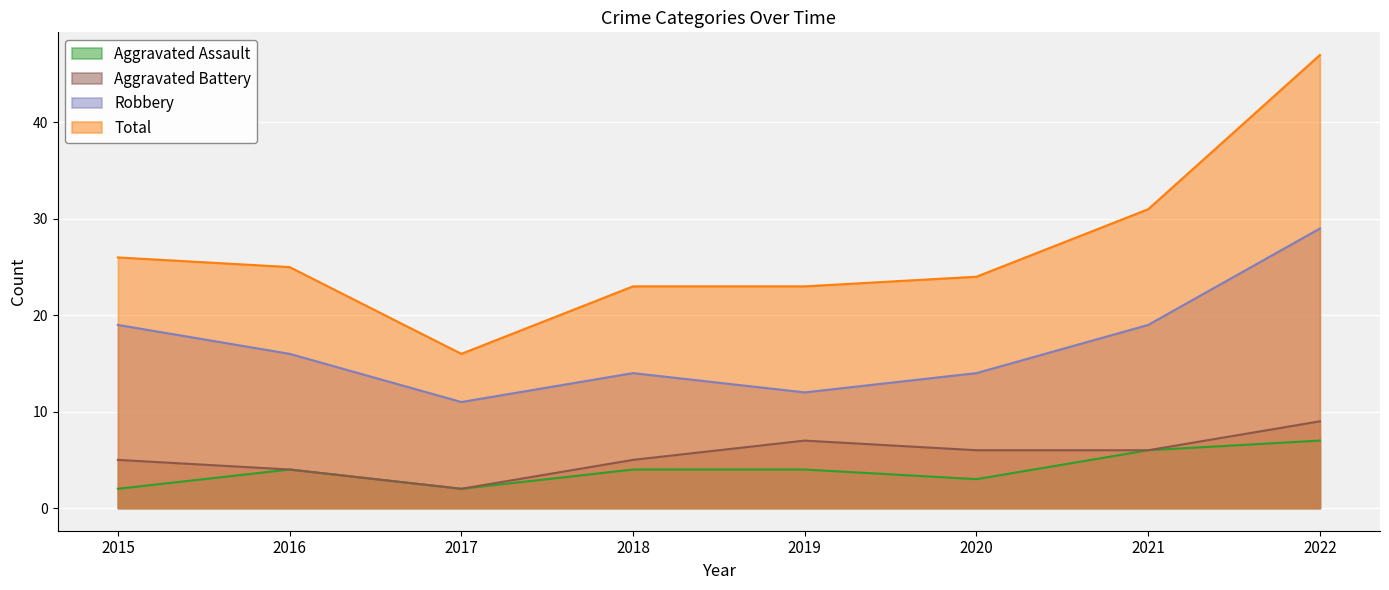

What value does the Robbery series have at 2022?

29